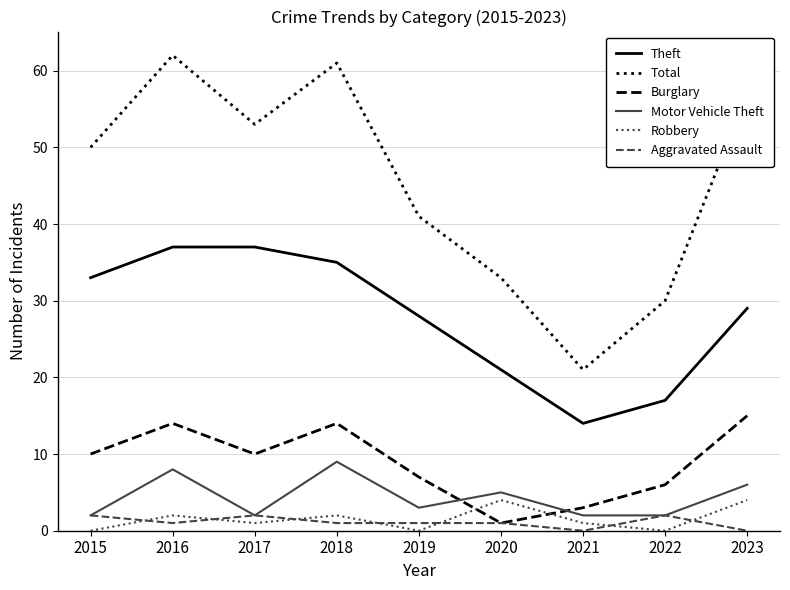

True or false: Burglary has a value of 2 at 2022.

False